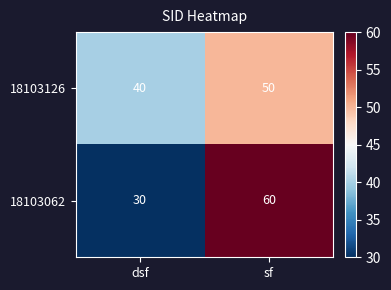

Is the value of 18103062 at dsf greater than the value of 18103126 at dsf?

No